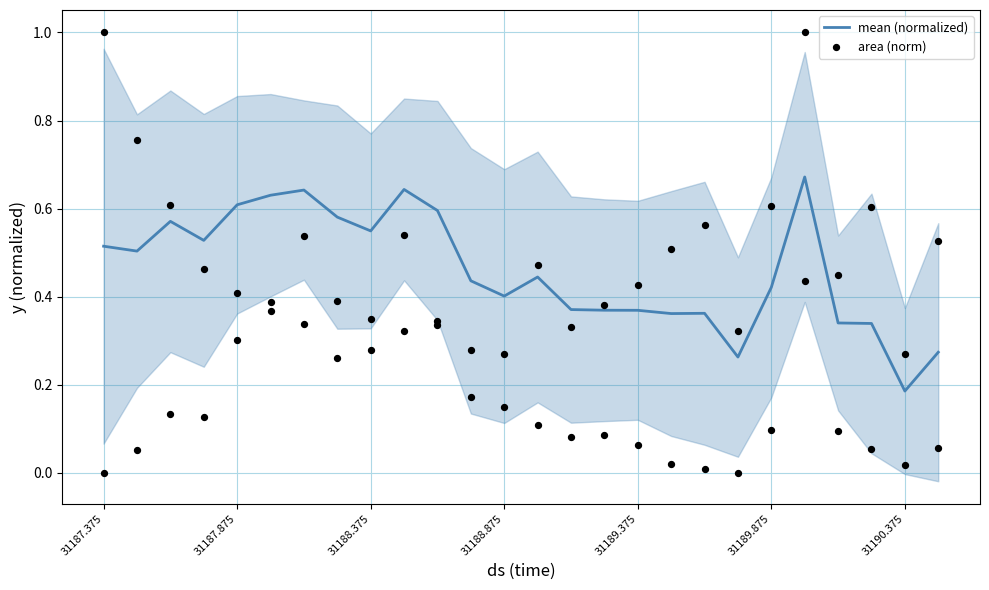

True or false: mean (normalized) has a value of 0.3 at 31187.375.

False